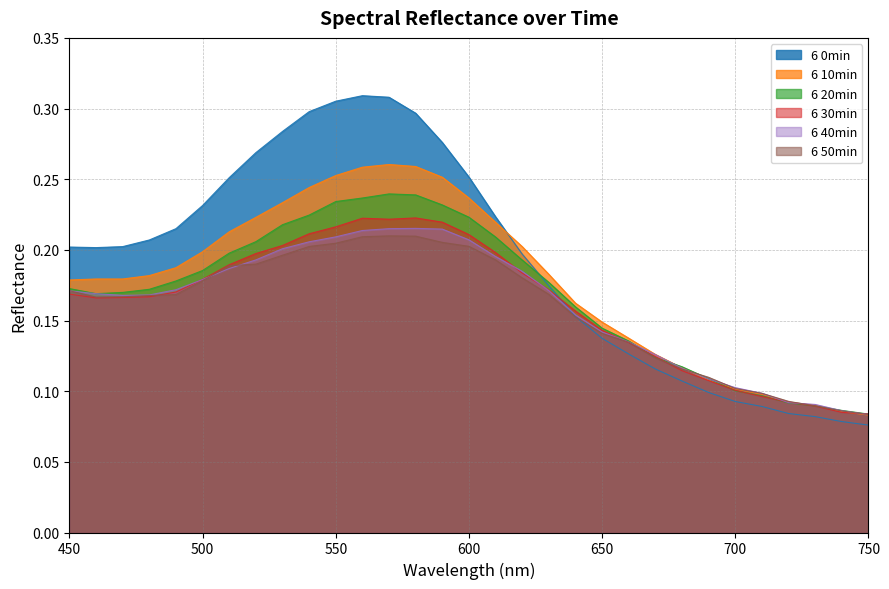

True or false: 6 0min has more than 0 interior local peaks.

True